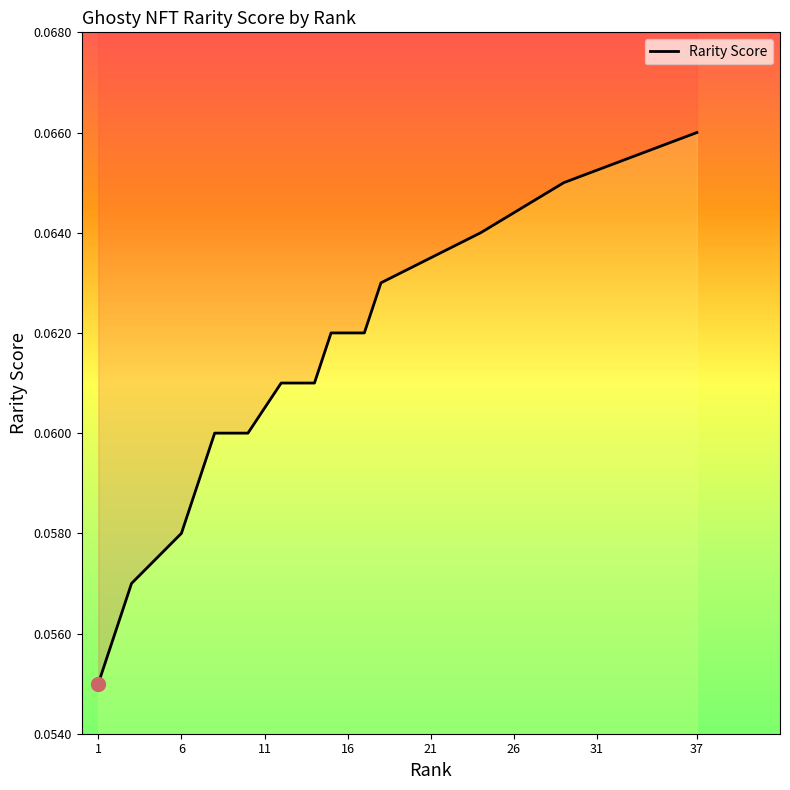

Reading left to right, what are all the values shown in this chart?

1=0.1	2=0.1	3=0.1	3=0.1	3=0.1	6=0.1	7=0.1	8=0.1	8=0.1	10=0.1	10=0.1	12=0.1	12=0.1	14=0.1	15=0.1	15=0.1	17=0.1	18=0.1	18=0.1	18=0.1	18=0.1	18=0.1	18=0.1	24=0.1	24=0.1	24=0.1	24=0.1	24=0.1	29=0.1	29=0.1	29=0.1	29=0.1	29=0.1	29=0.1	29=0.1	29=0.1	37=0.1	37=0.1	37=0.1	37=0.1